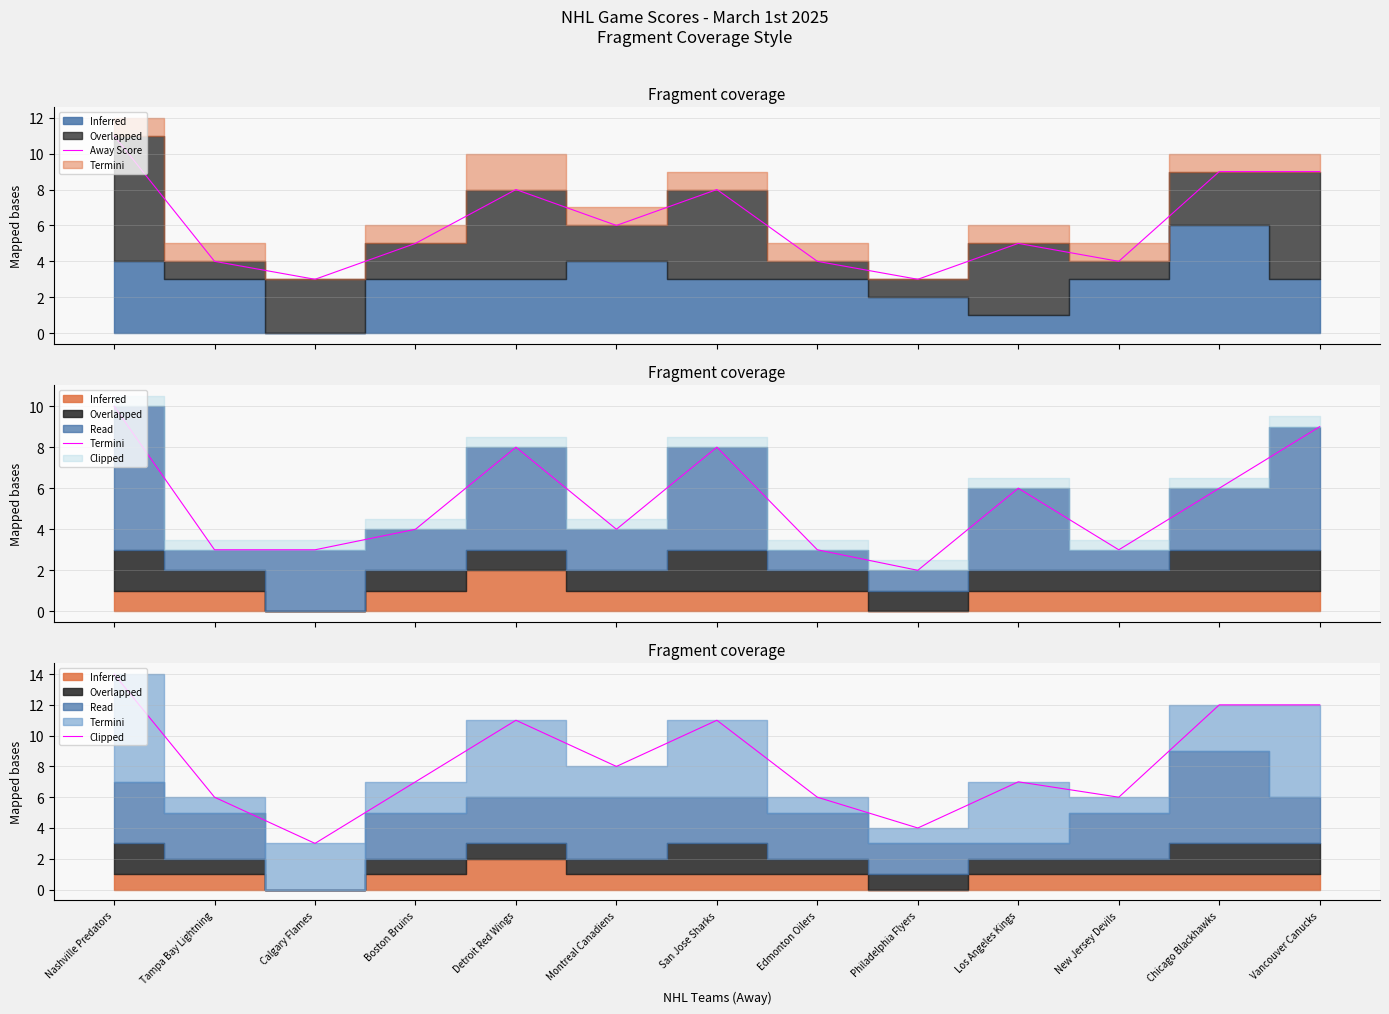

Rank the categories by value from highest to lowest.

Nashville Predators, Chicago Blackhawks, Vancouver Canucks, Detroit Red Wings, San Jose Sharks, Montreal Canadiens, Boston Bruins, Los Angeles Kings, Tampa Bay Lightning, Edmonton Oilers, New Jersey Devils, Philadelphia Flyers, Calgary Flames